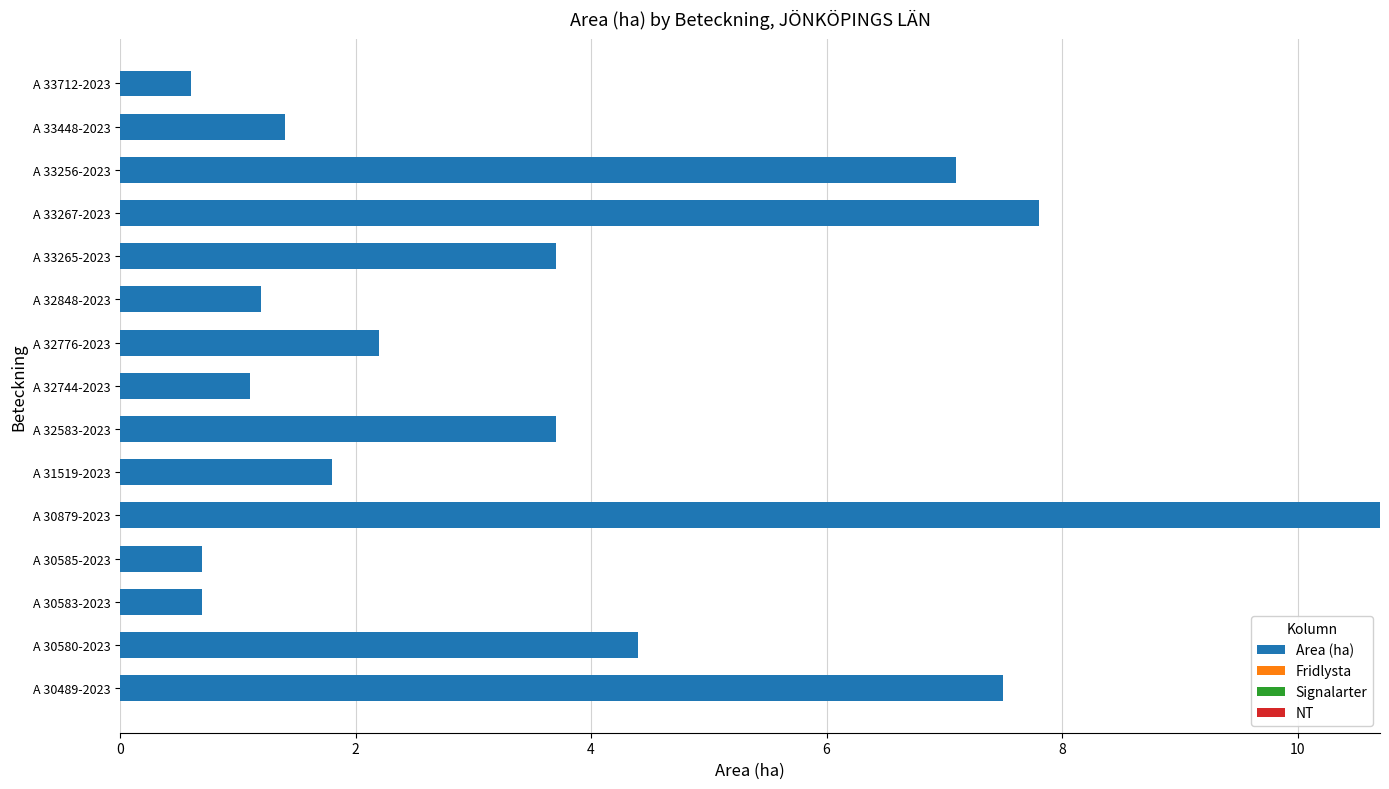

What is the average value?

3.6